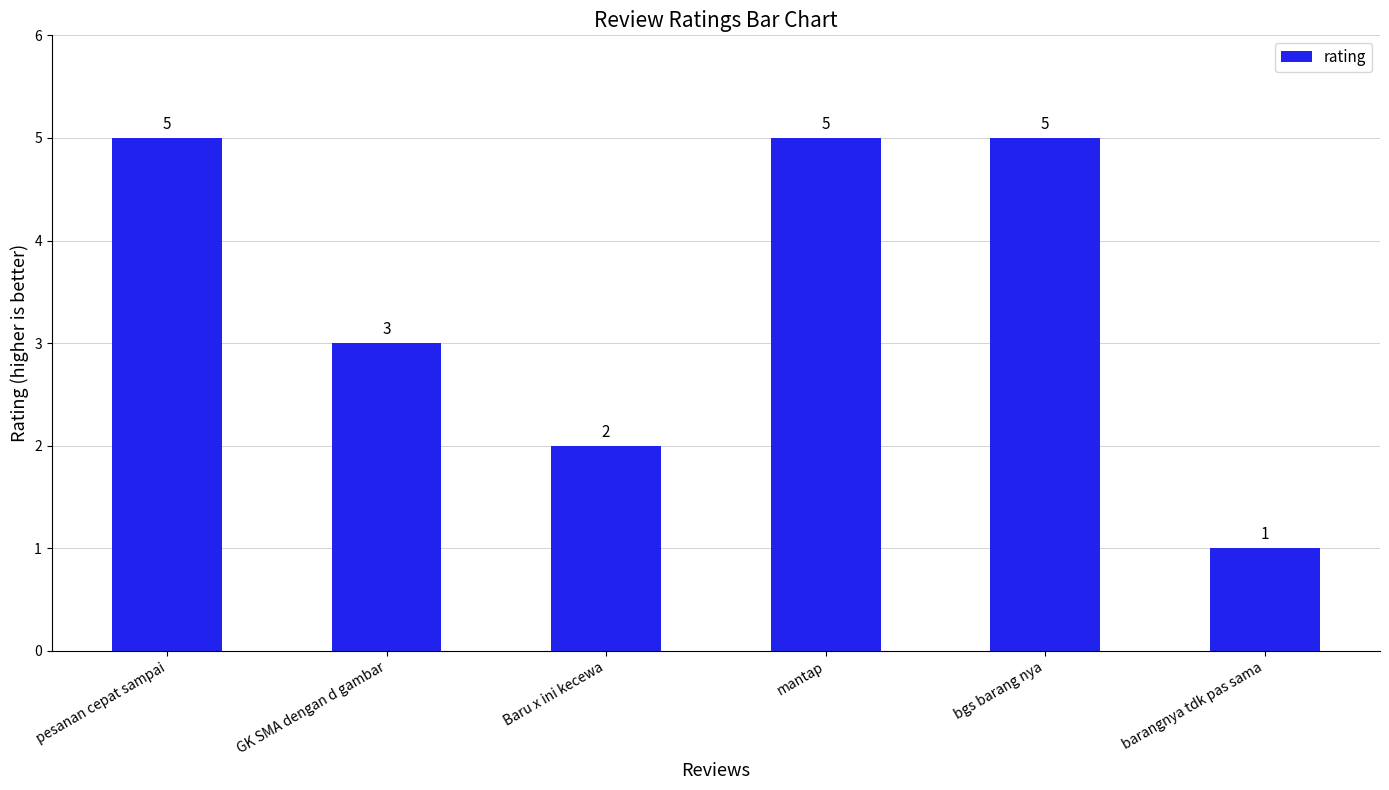

Does the chart contain any negative values?

No